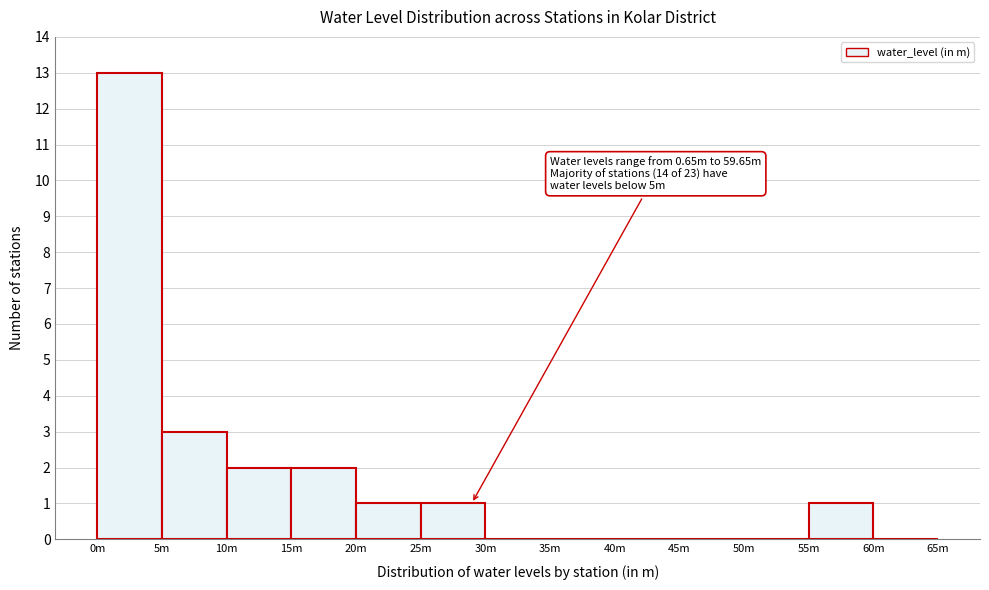

Reading left to right, transcribe all the data shown in this chart.

0m=13	5m=3	10m=2	15m=2	20m=1	25m=1	30m=0	35m=0	40m=0	45m=0	50m=0	55m=1	60m=0